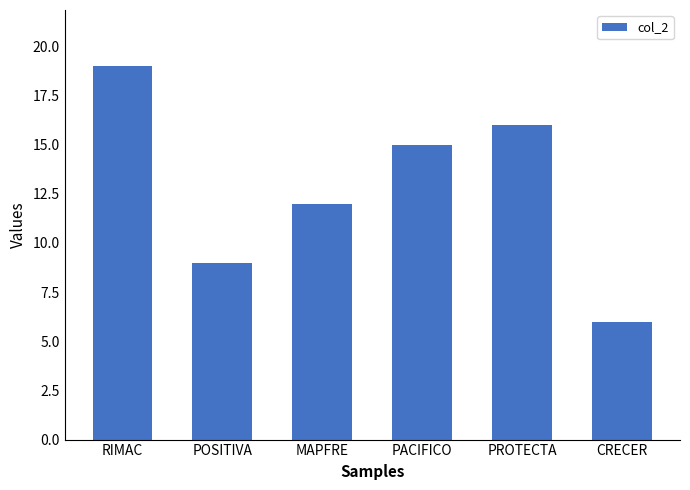

What is the sum of the values at PACIFICO and RIMAC?

34